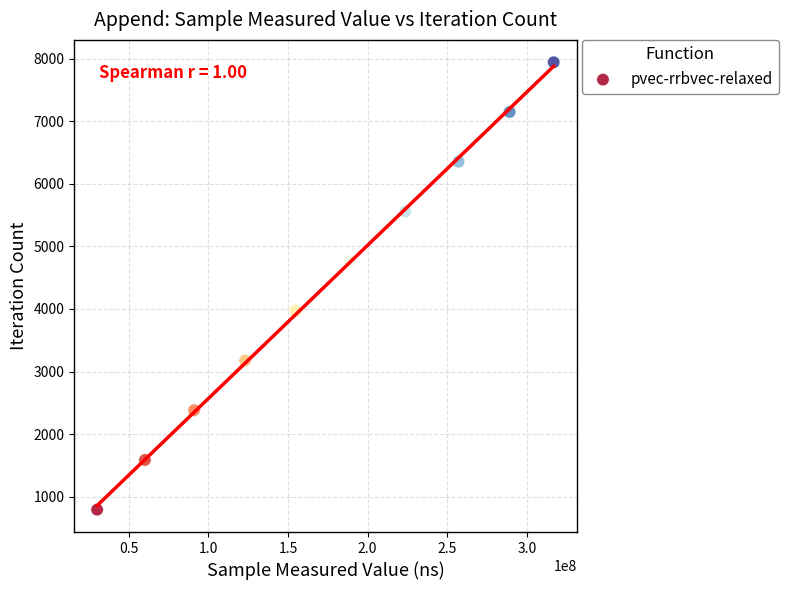

What is the range of X values (max minus min)?

286819841